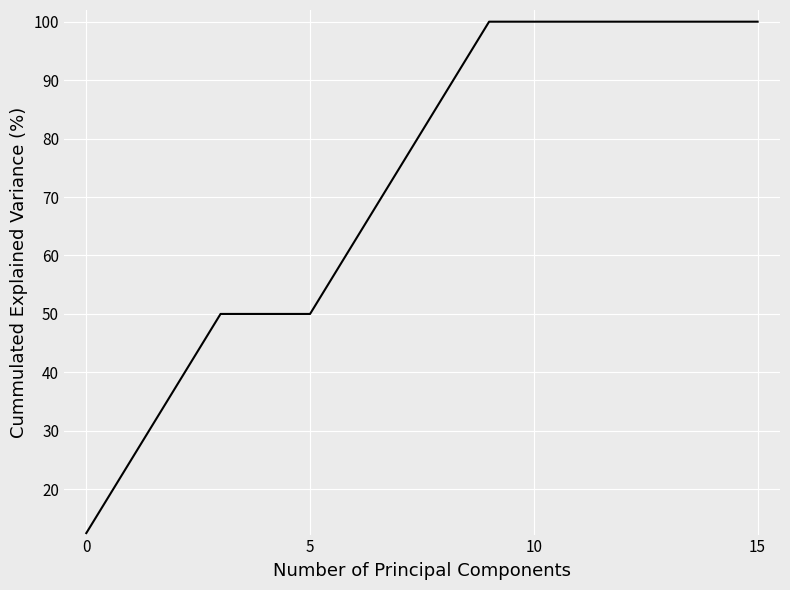

What is the sum of all values?

1150.0